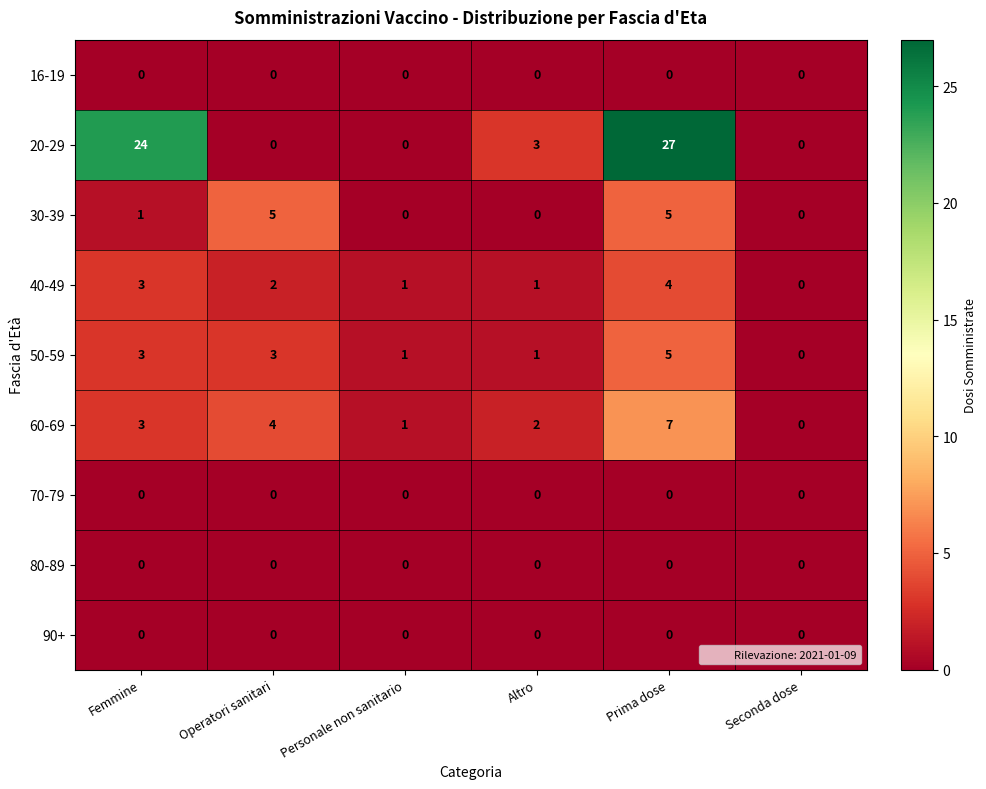

What is the sum of the 50-59 values at Prima dose and Personale non sanitario?

6